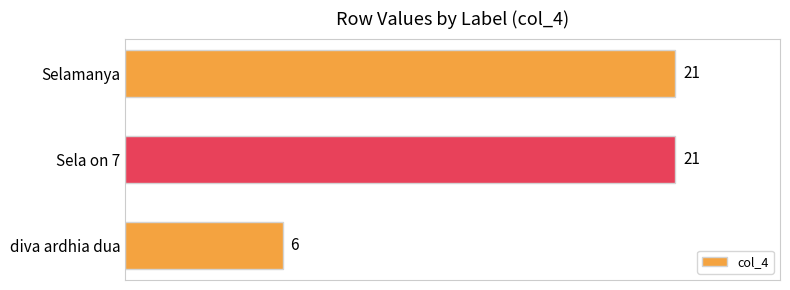

What is the sum of all values?

48